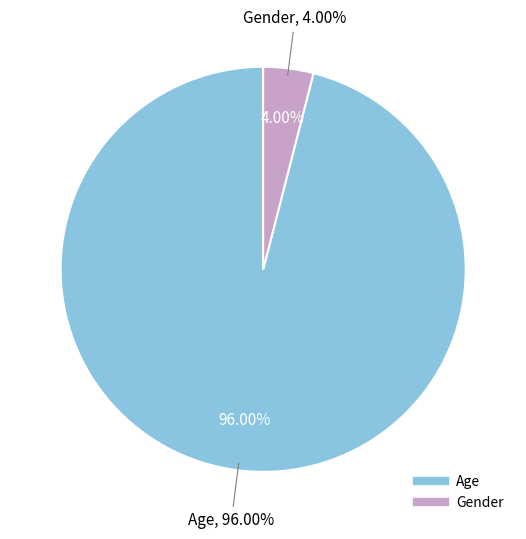

To the nearest percent, what is the combined percentage of Age and Gender?

100%